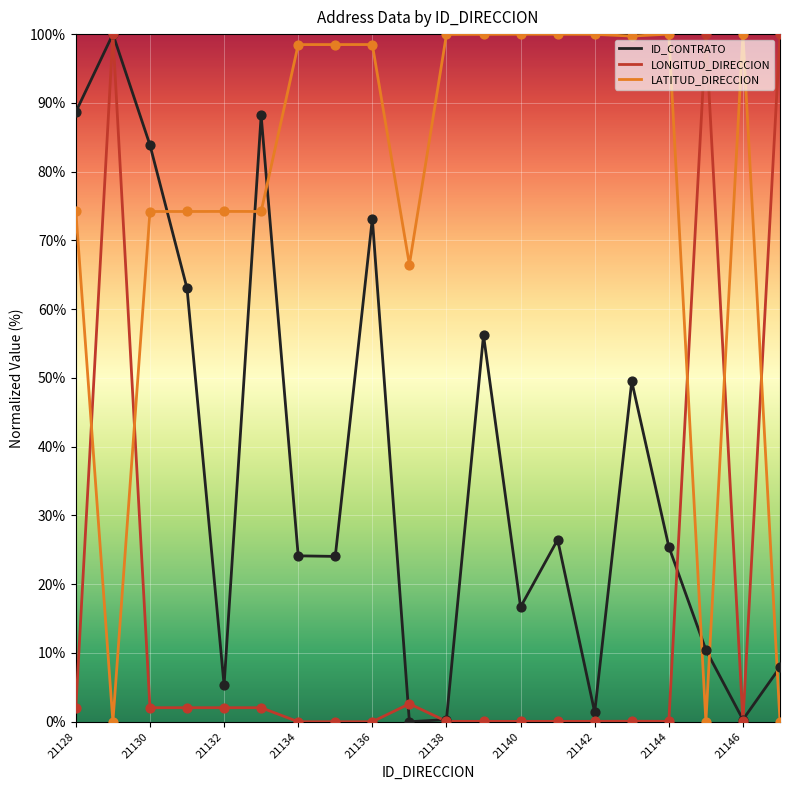

After their last crossing, which series has the higher values: LATITUD_DIRECCION or ID_CONTRATO?

ID_CONTRATO